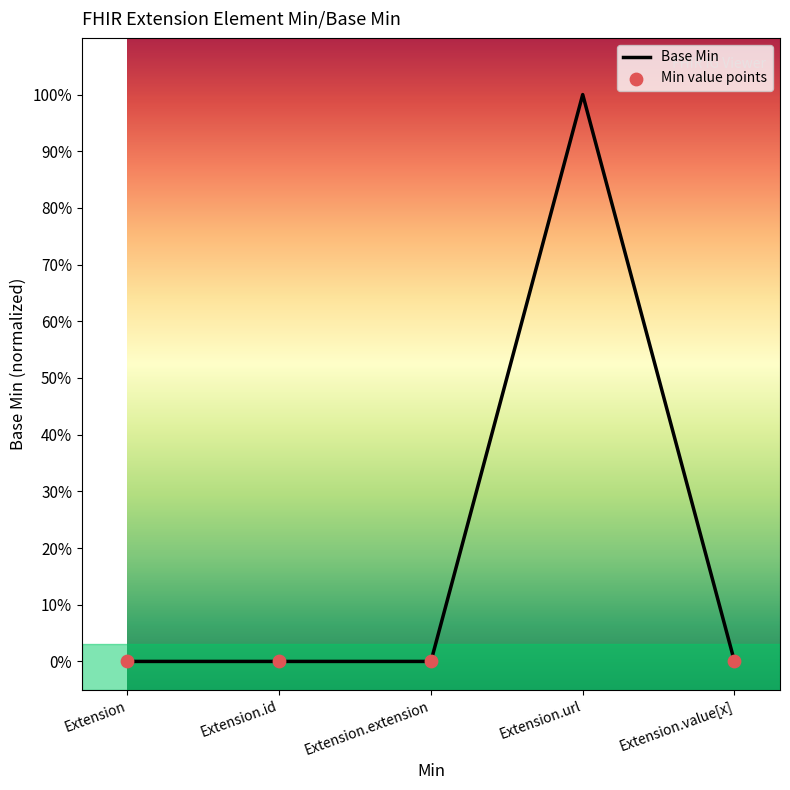

Which has a higher value, Extension.extension or Extension.url?

Extension.url